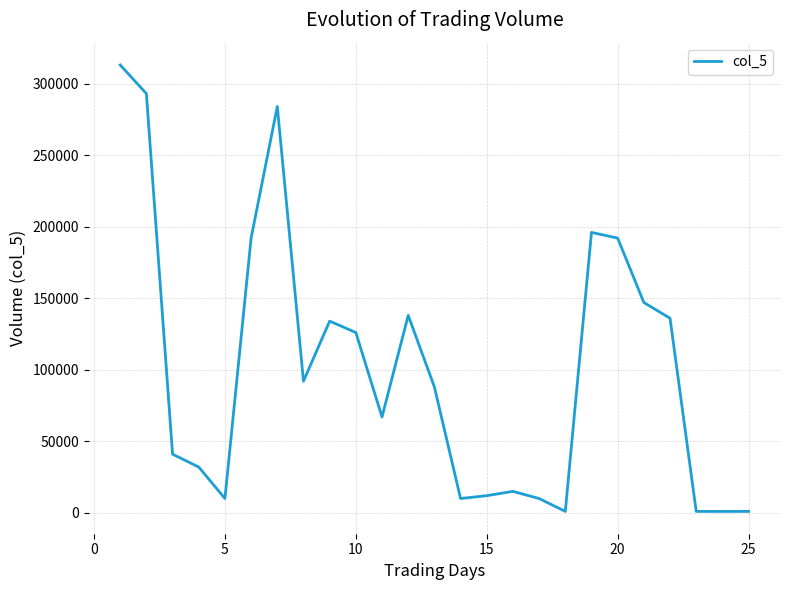

What is the maximum value shown in the chart?

313000